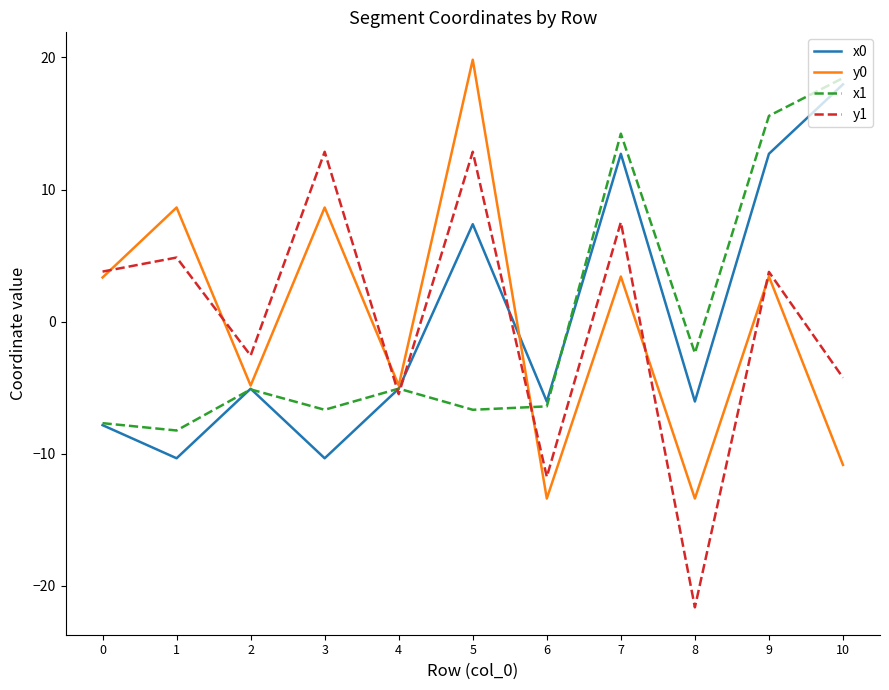

At 5, list the series in order from largest to smallest.

y0, y1, x0, x1